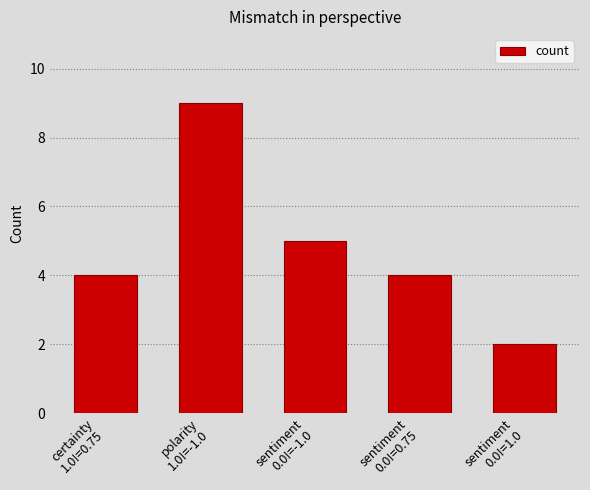

How many categories are shown in the chart?

5